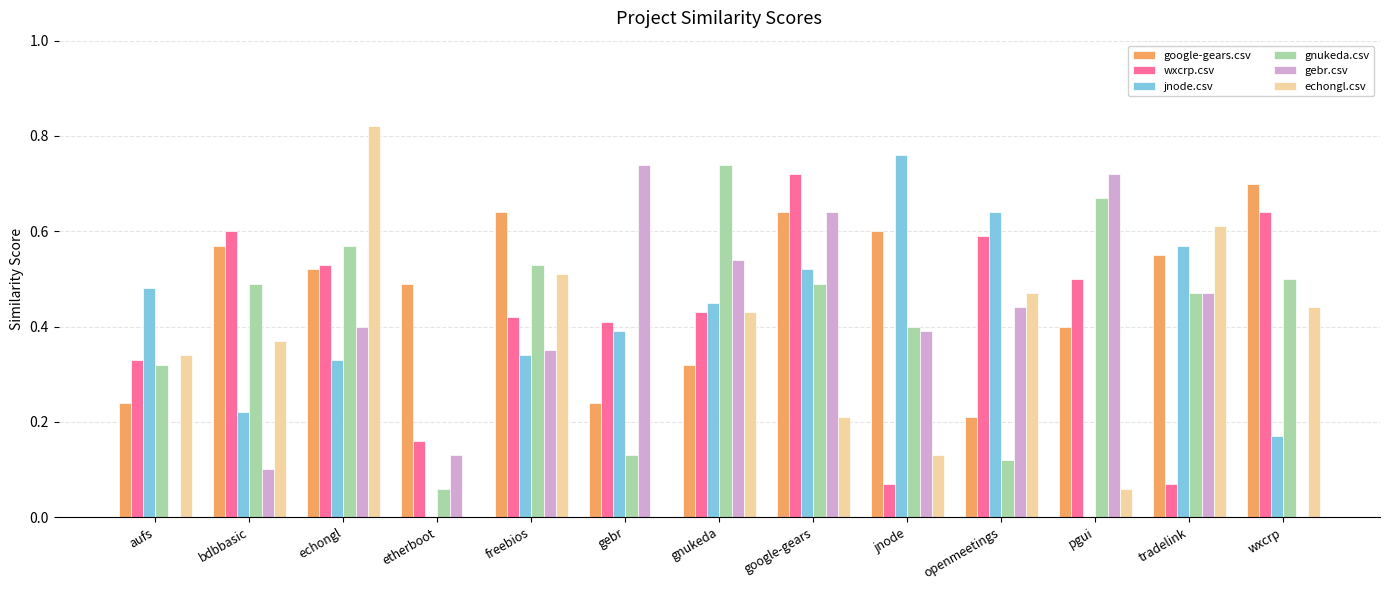

How many groups of bars are there?

13